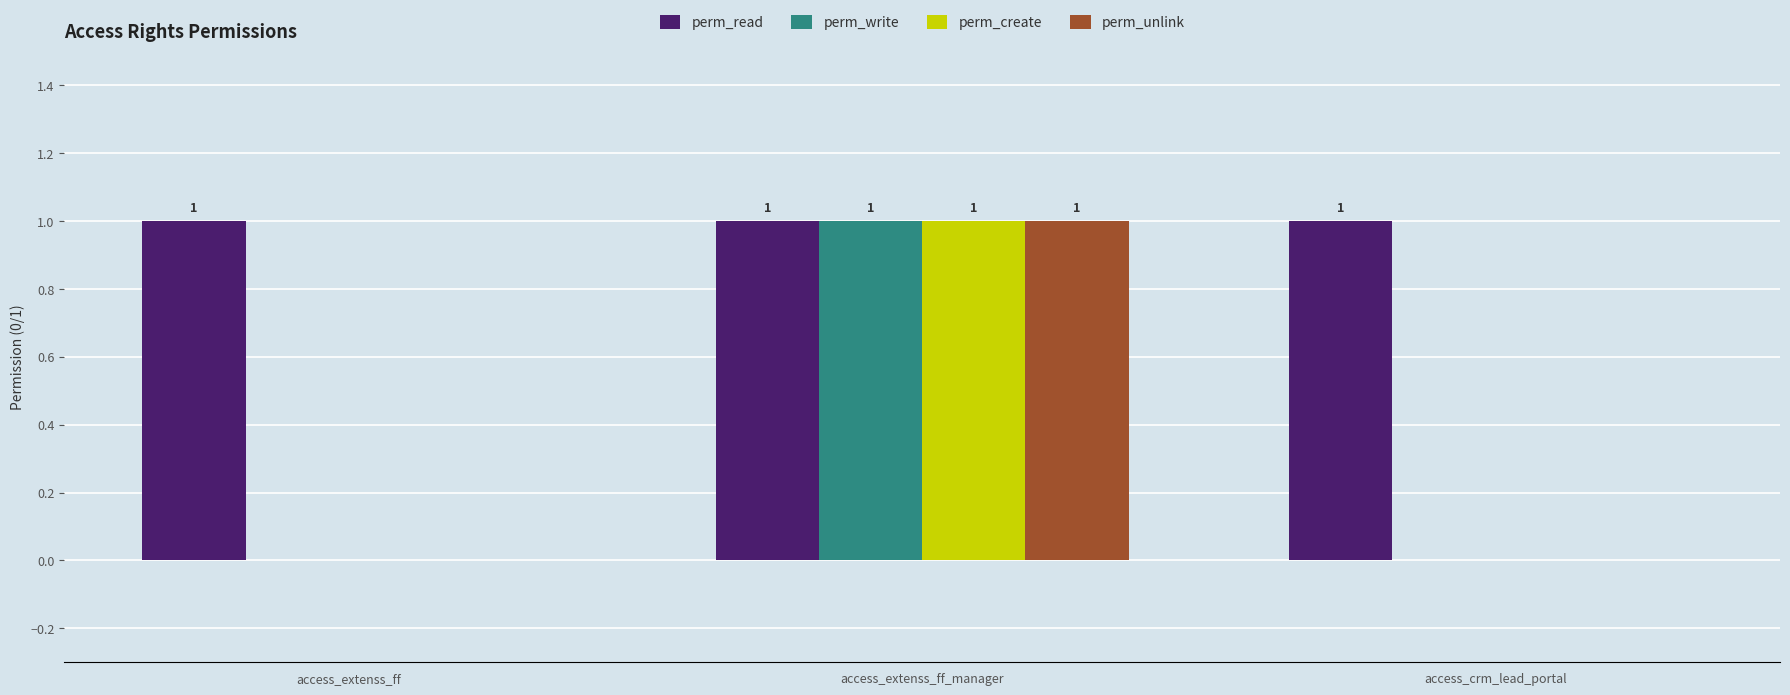

Count the number of categories in the chart.

3